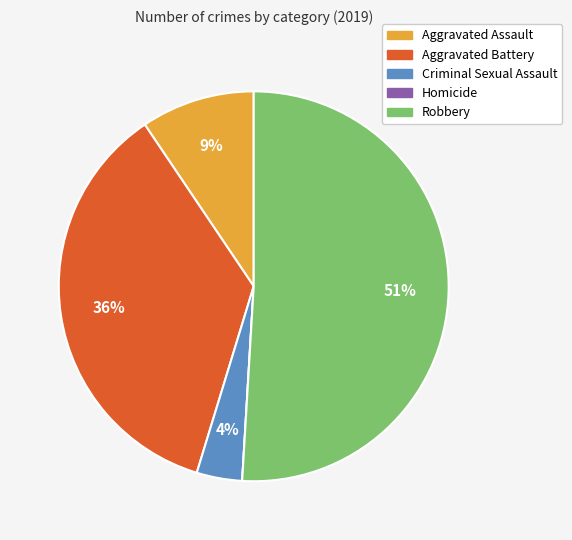

To the nearest percent, what is the difference between the Aggravated Battery and Robbery slice percentages?

15%